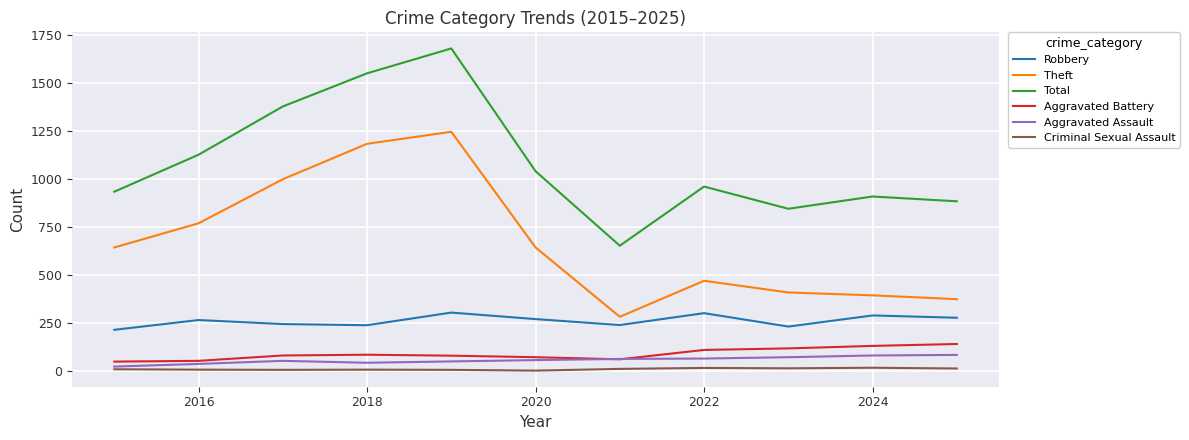

What is the average value of the Criminal Sexual Assault series?

8